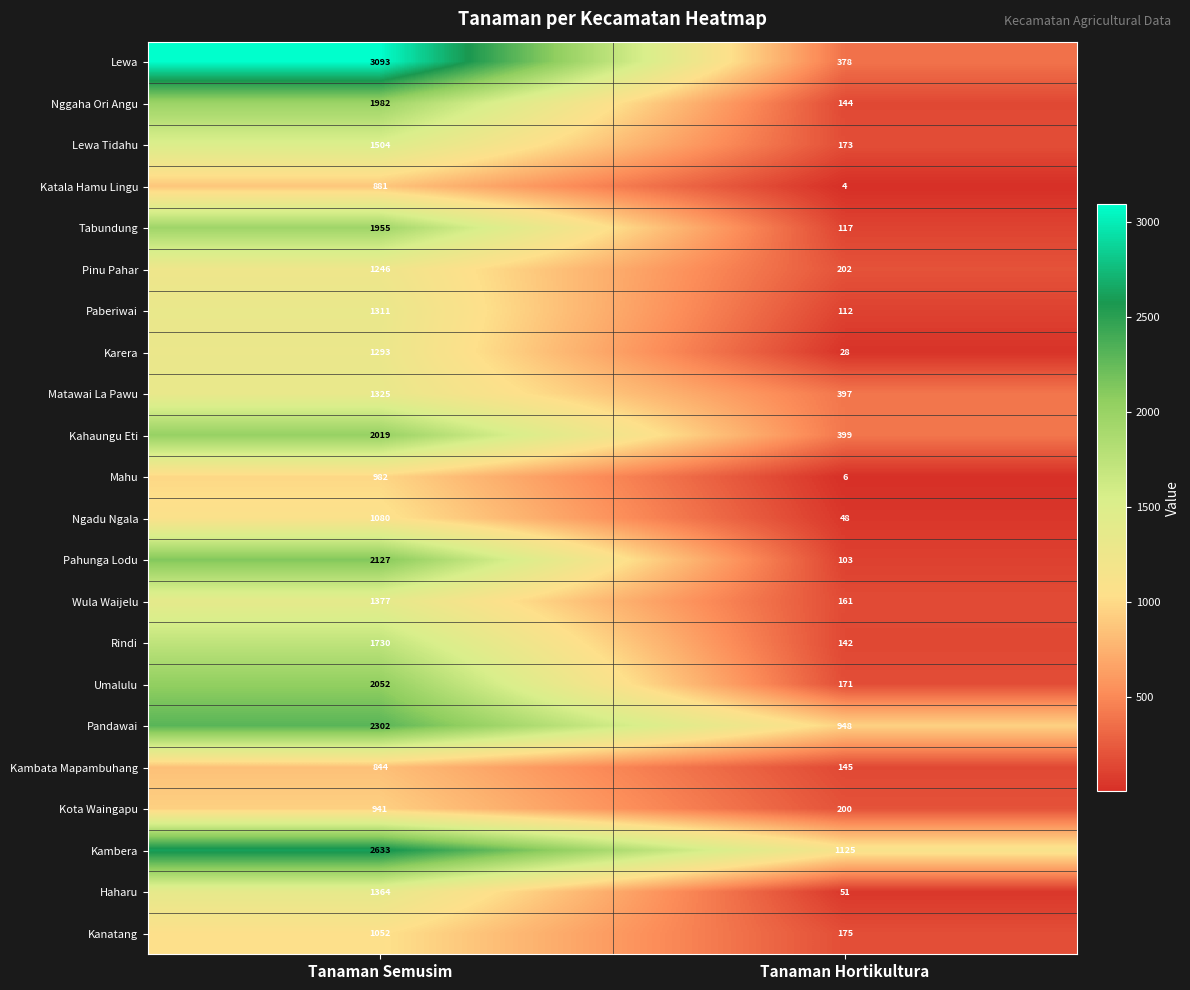

What is the smallest value displayed?

4